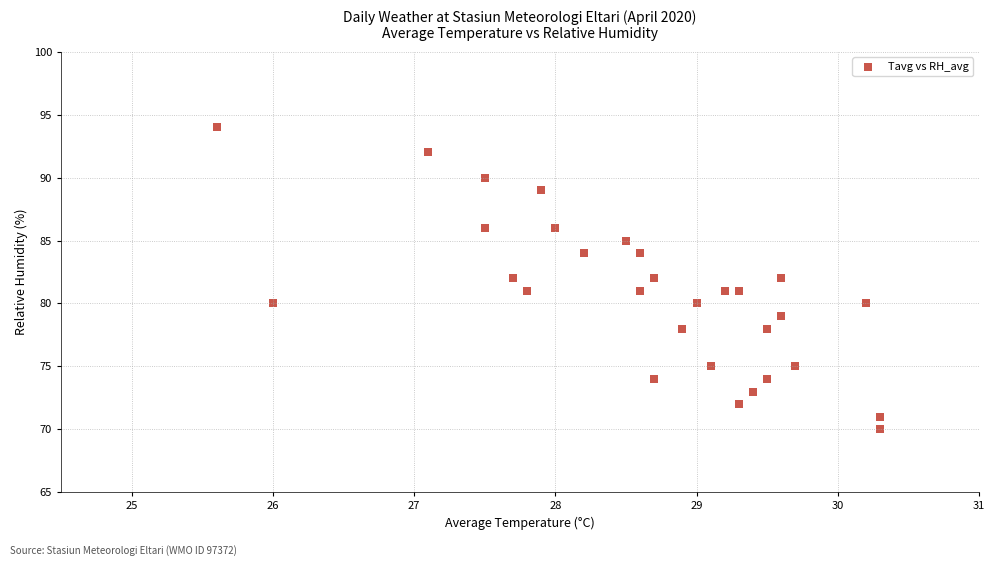

What is the range of Y values (max minus min)?

24